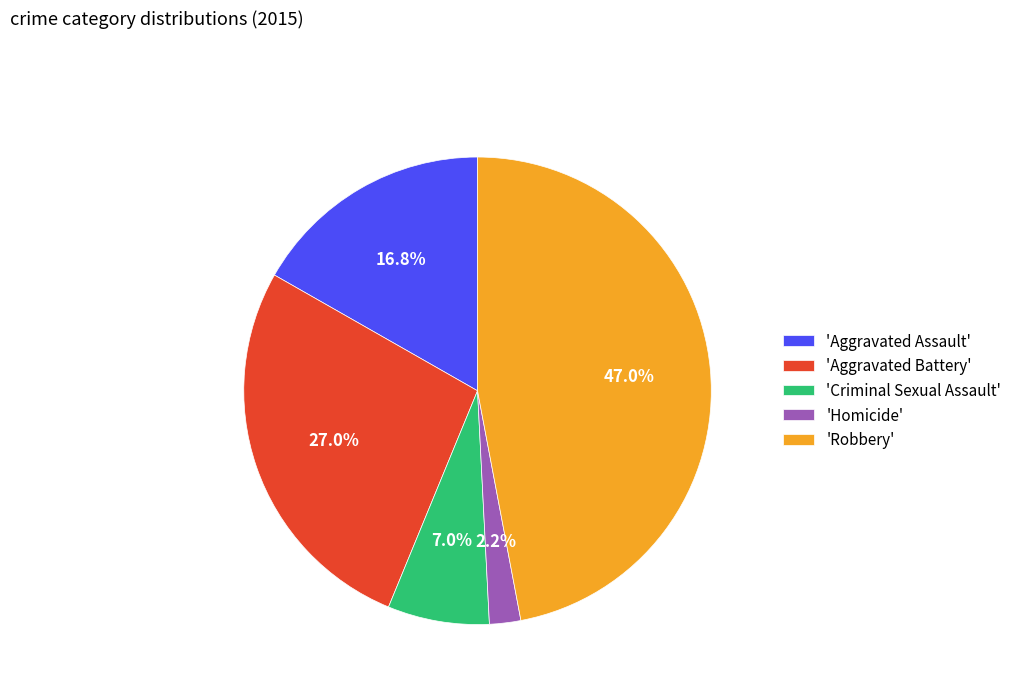

Is the sum of 'Homicide' and 'Aggravated Battery' greater than half?

No